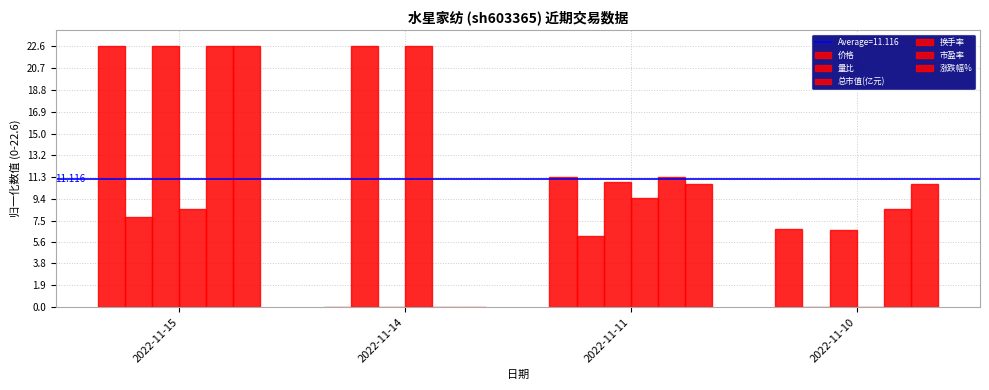

How many positive values does the 市盈率 series have?

3